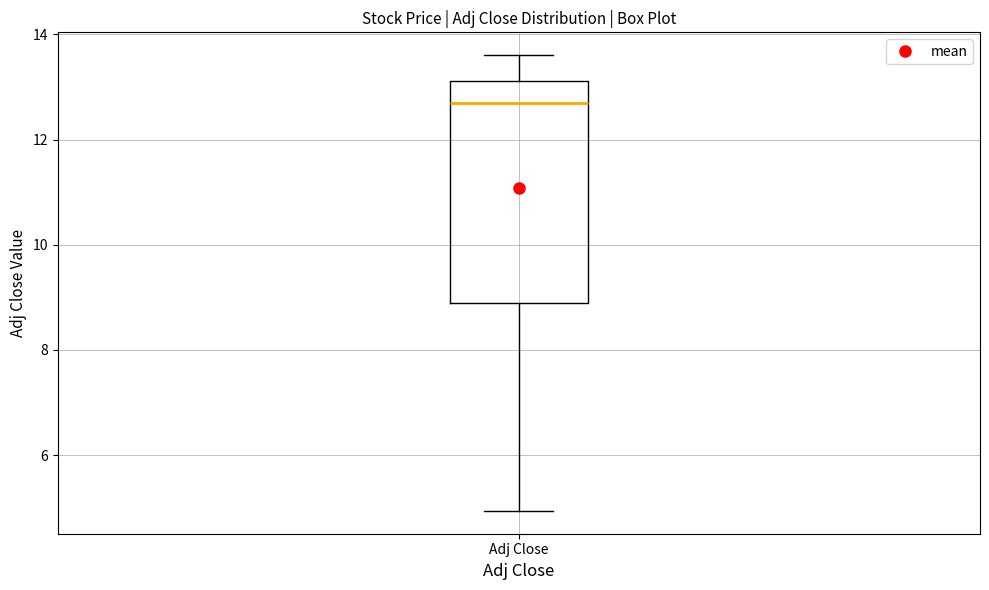

Read this box plot against the y-axis: the position of the median line, the range covered by the box, and the ends of both whiskers. The values are not printed on the chart, so give them approximately, as read against the axis.

median 12.6, box 8.8 to 13.2, whiskers 5.0 to 13.6